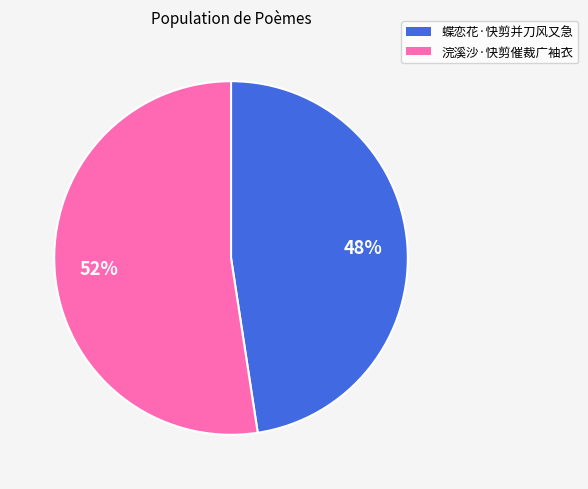

To the nearest percent, what is the combined percentage of 浣溪沙·快剪催裁广袖衣 and 蝶恋花·快剪并刀风又急?

100%